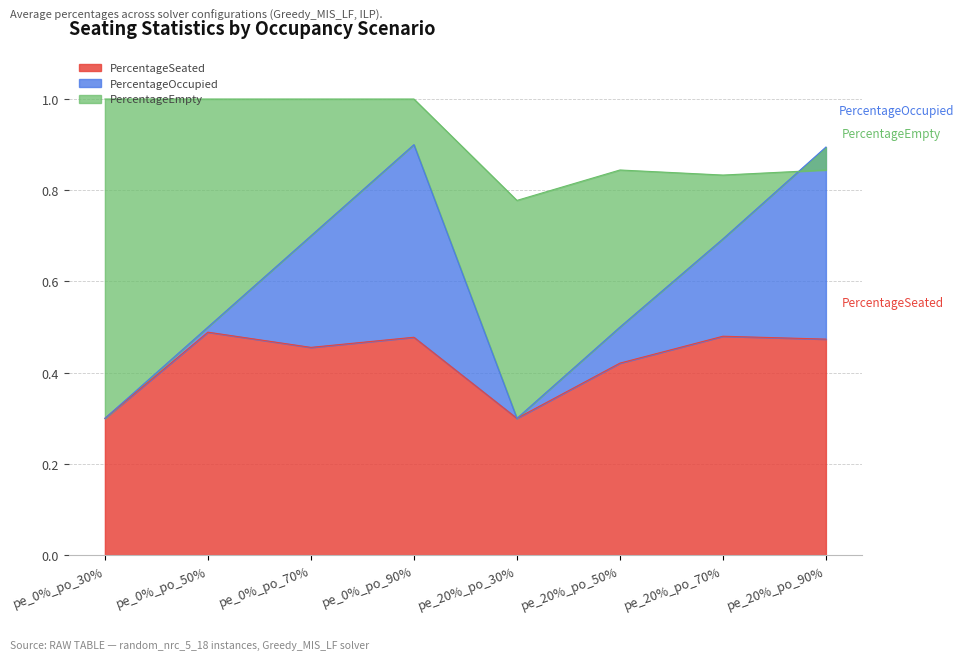

What is the difference between the PercentageOccupied values at pe_0%_po_30% and pe_20%_po_70%?

0.4